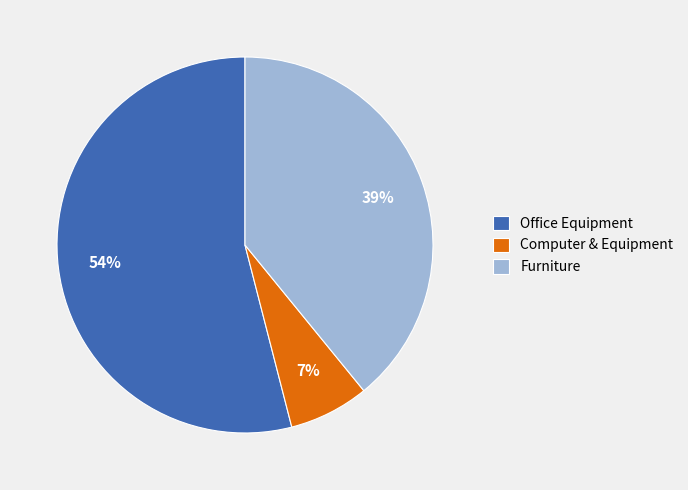

Count the number of slices in the pie.

3